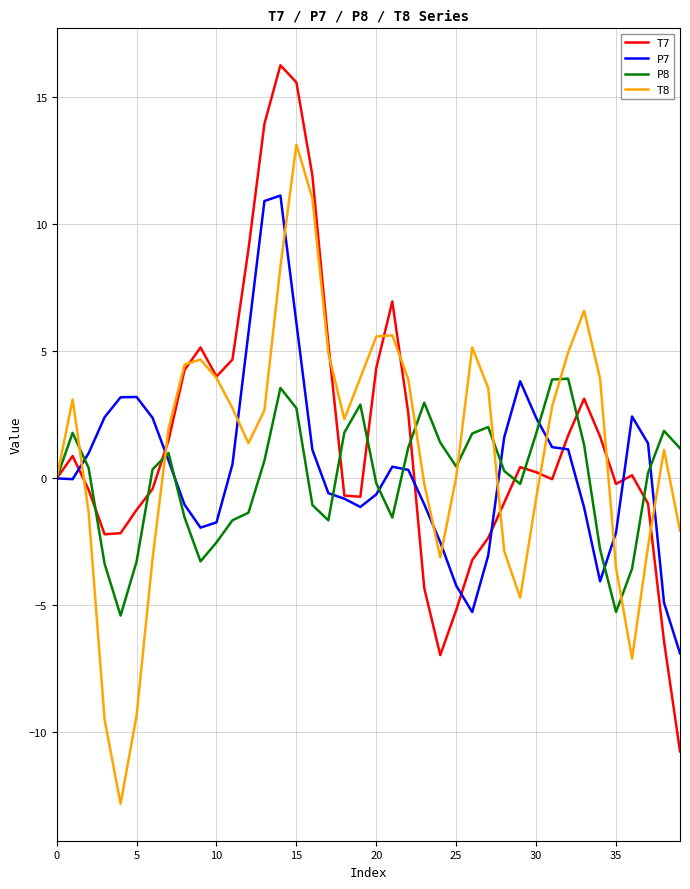

List the series in order of their peak value, lowest first.

P8, P7, T8, T7